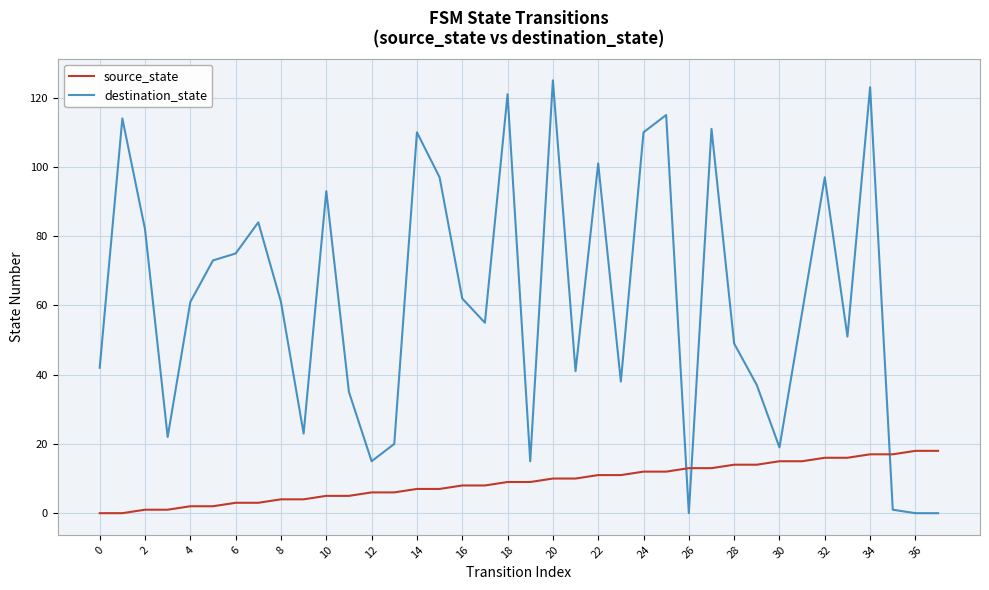

What is the difference between the maximum and minimum values in the source_state series?

18